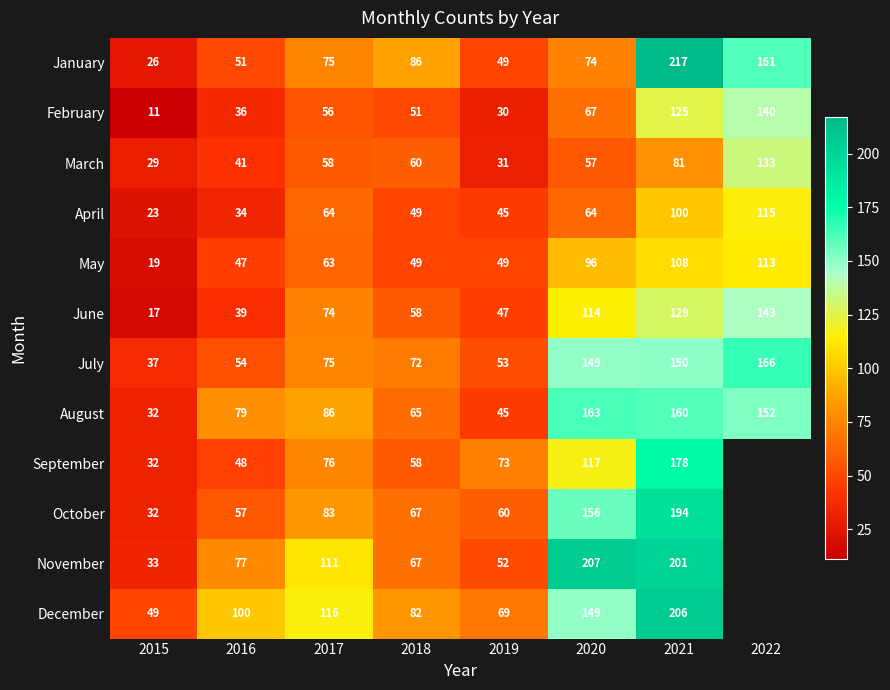

Read the January value at 2021.

217